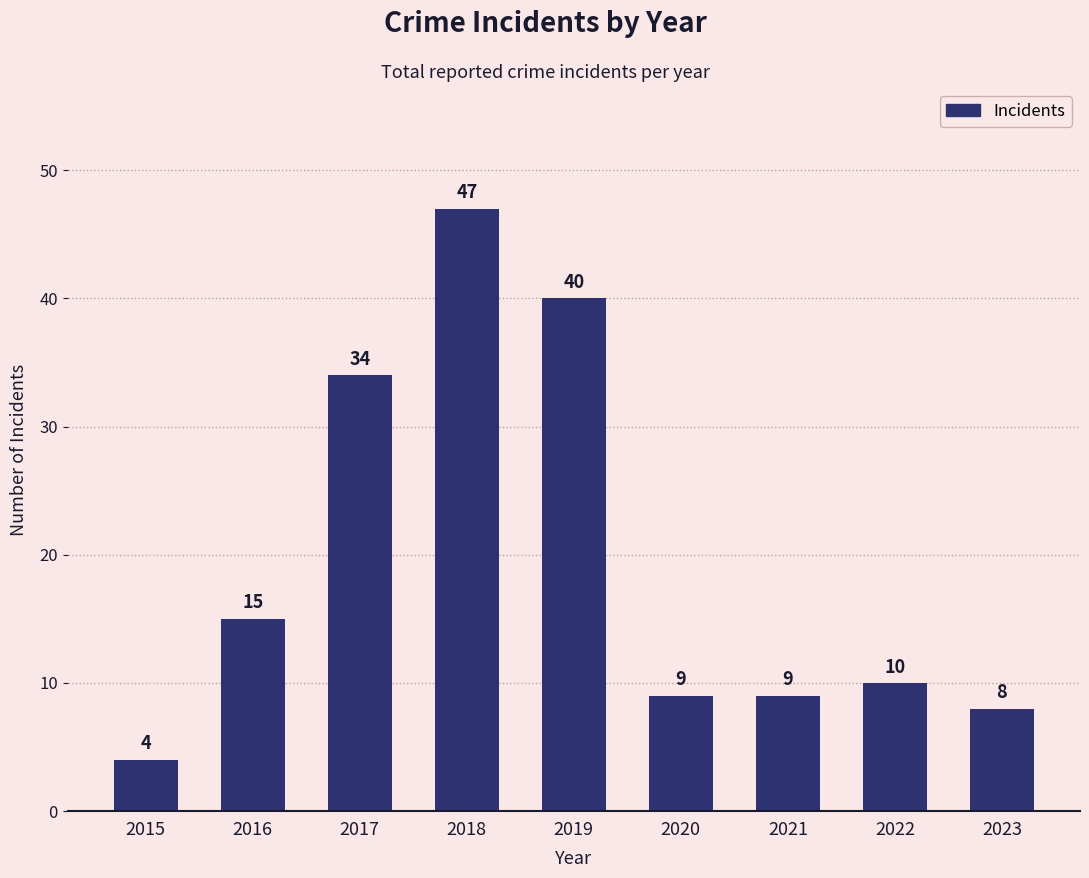

Count the number of data series in this chart.

1